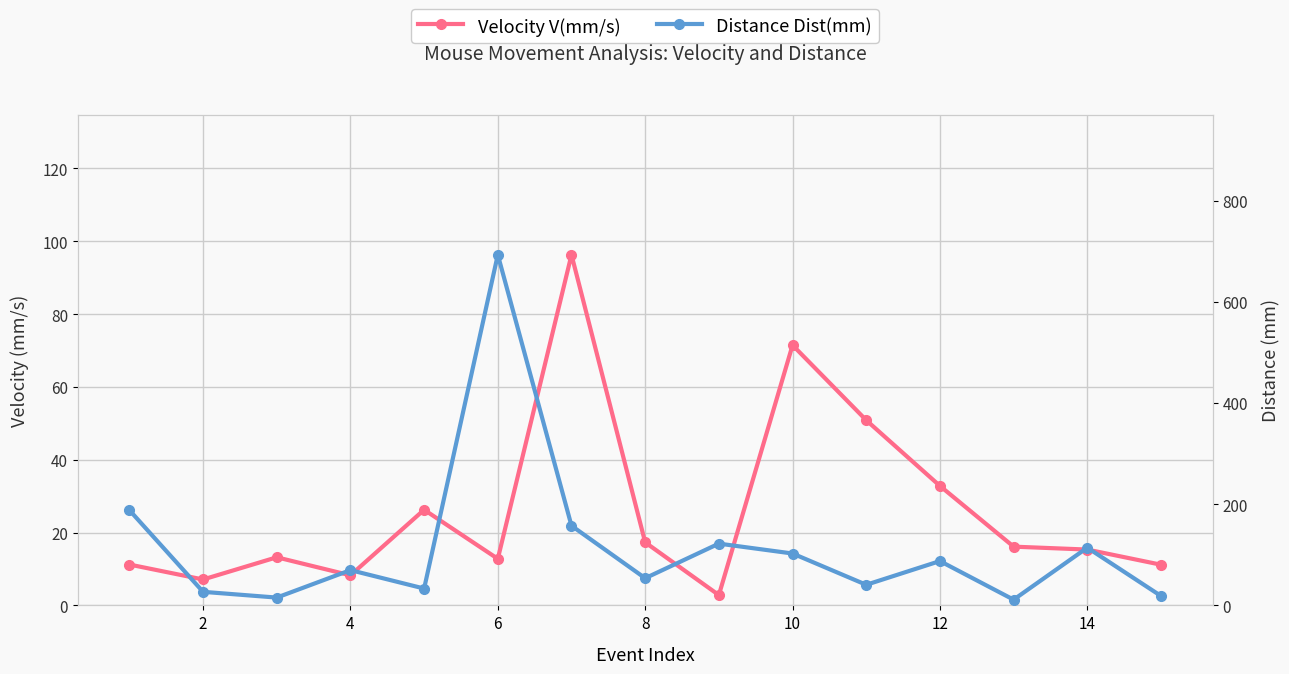

How many lines are shown in the chart?

2